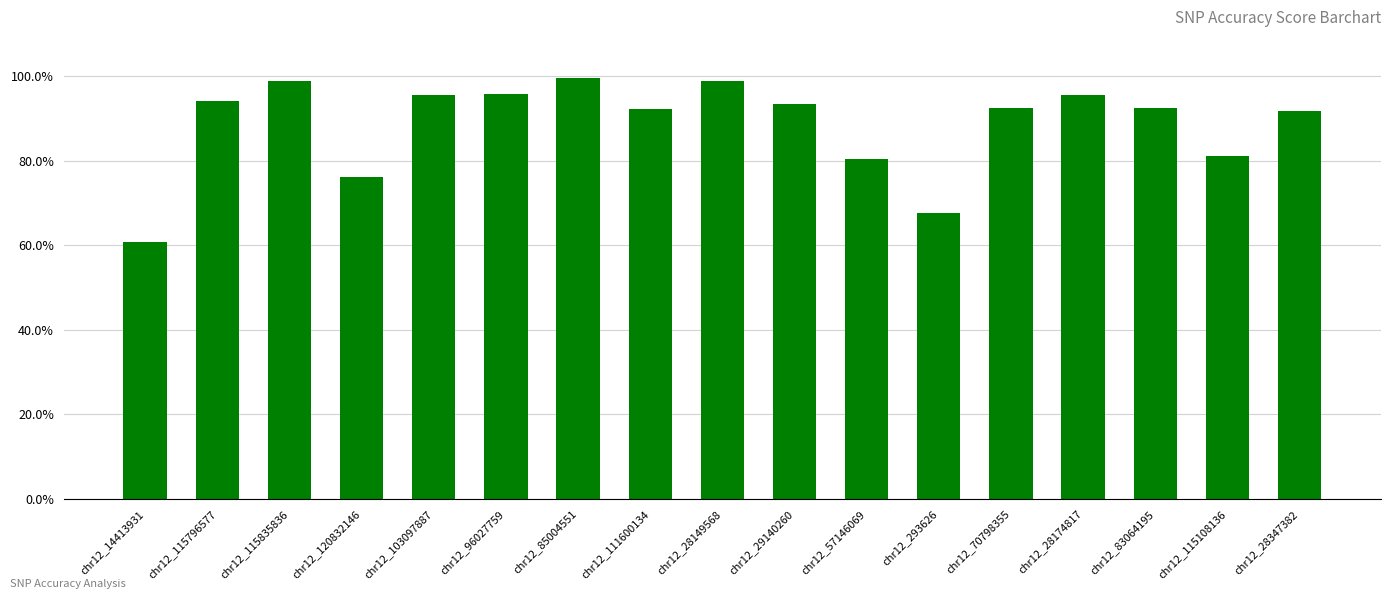

Are the bars horizontal?

No